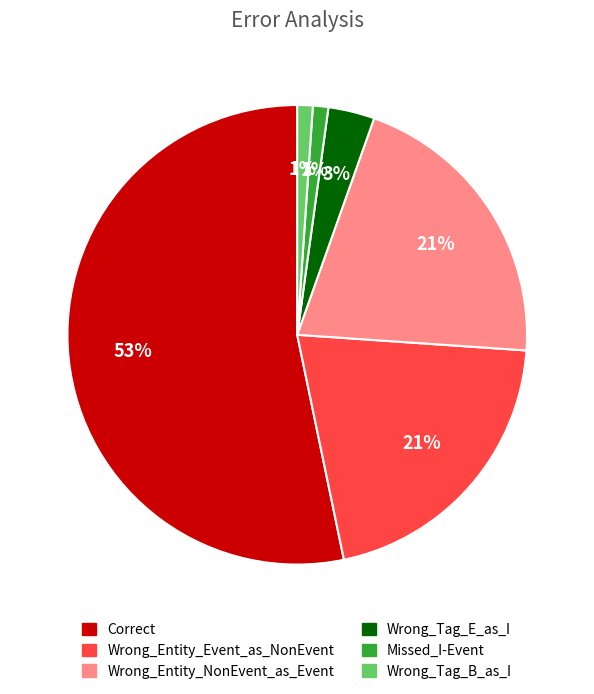

The Wrong_Entity_NonEvent_as_Event slice represents 21% of the pie. True or false?

True